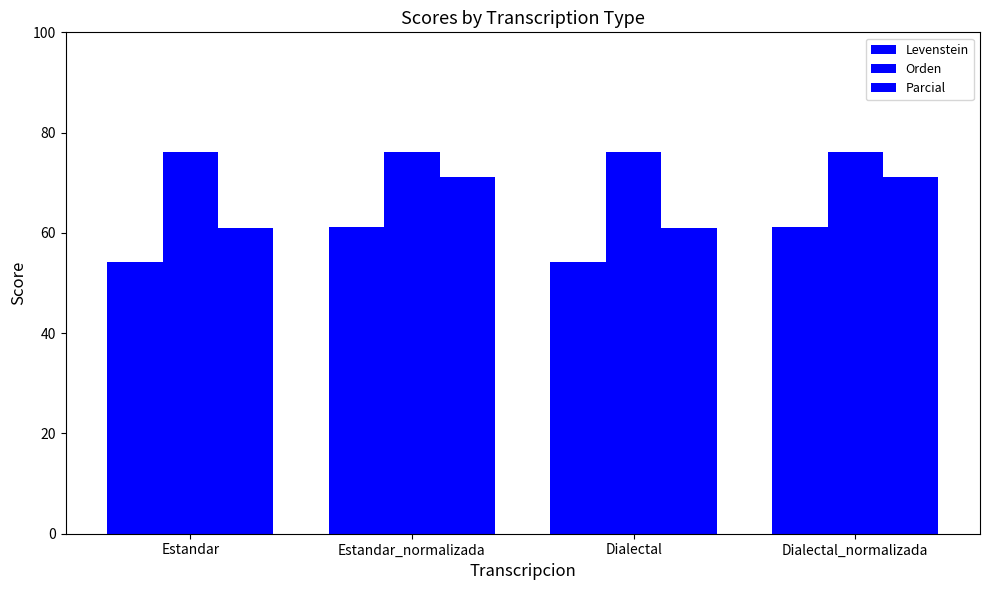

How many data points does each series have?

4